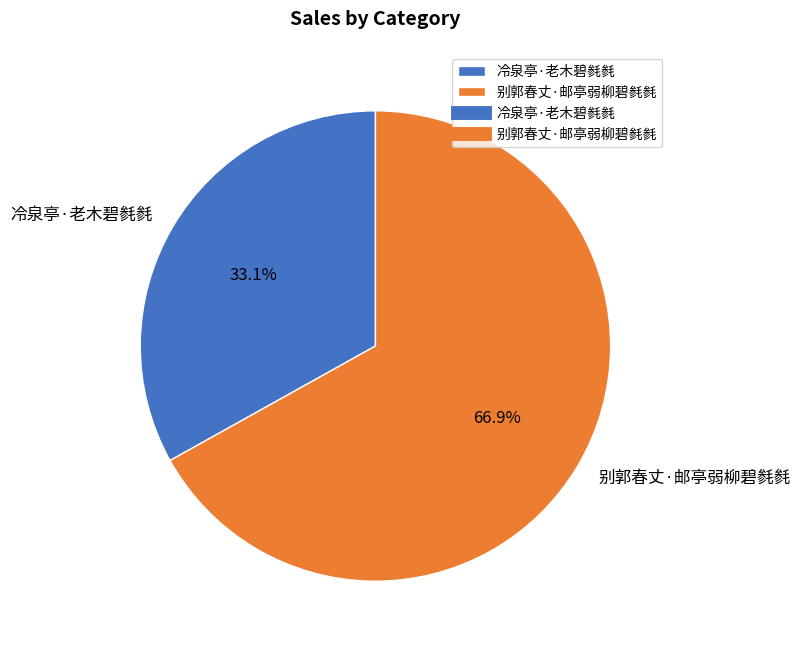

What percentage is the 别郭春丈·邮亭弱柳碧毵毵 slice, to the nearest percent?

67%